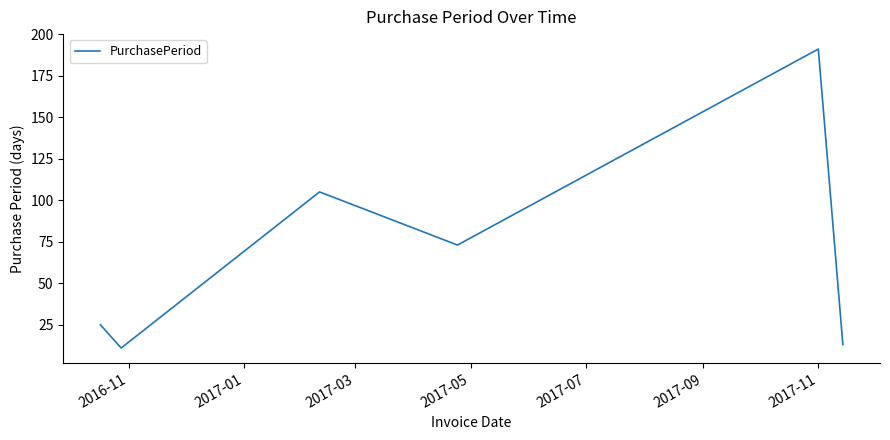

What is the sum of all values?

418